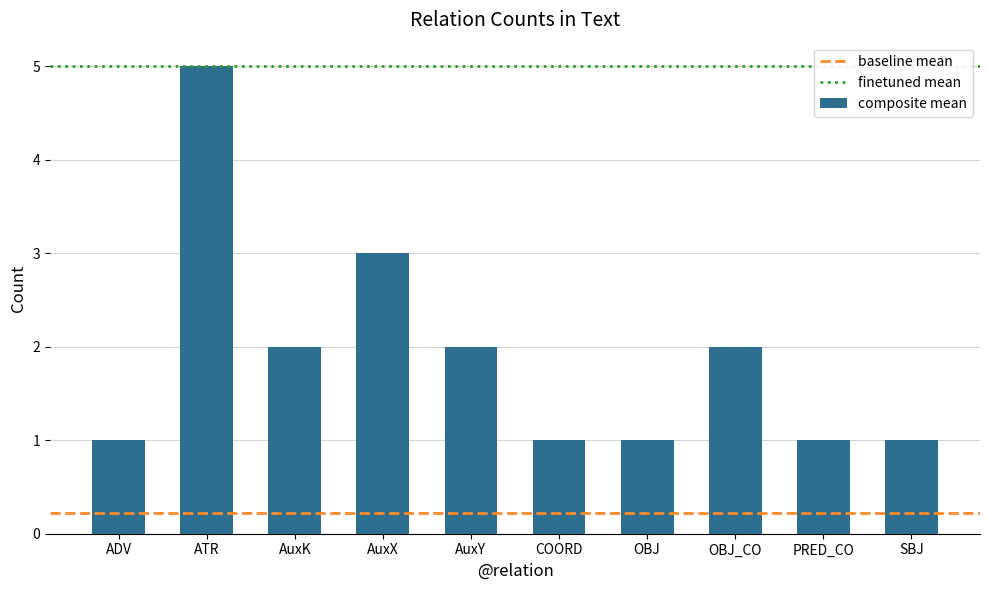

What is the smallest value displayed?

1